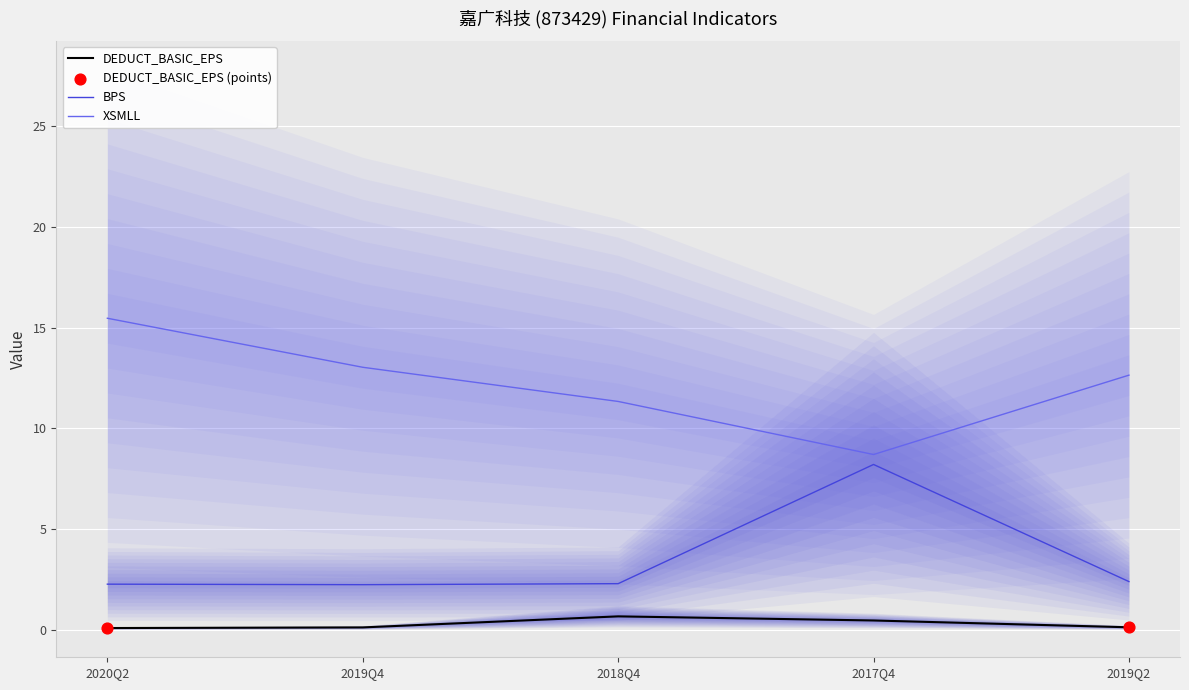

What is the total value across all series at 2017Q4?

17.3